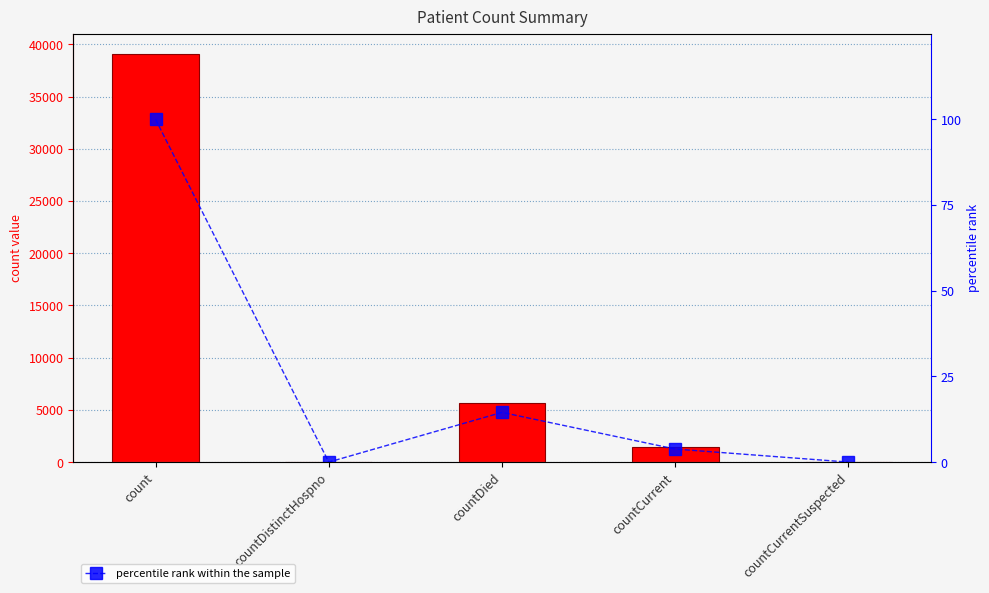

Are the bars grouped side by side (vs. stacked)?

Yes